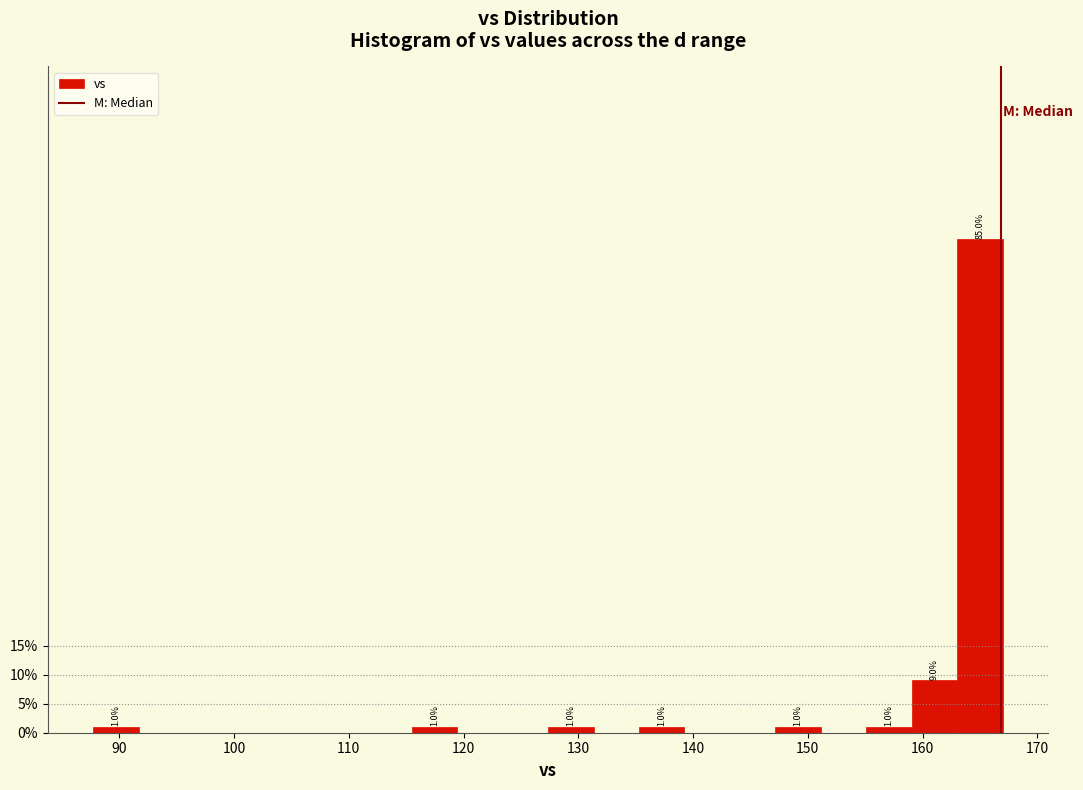

Around what value on the x-axis is the tallest bar? Give the approximate position of its centre, as read against the axis.

165